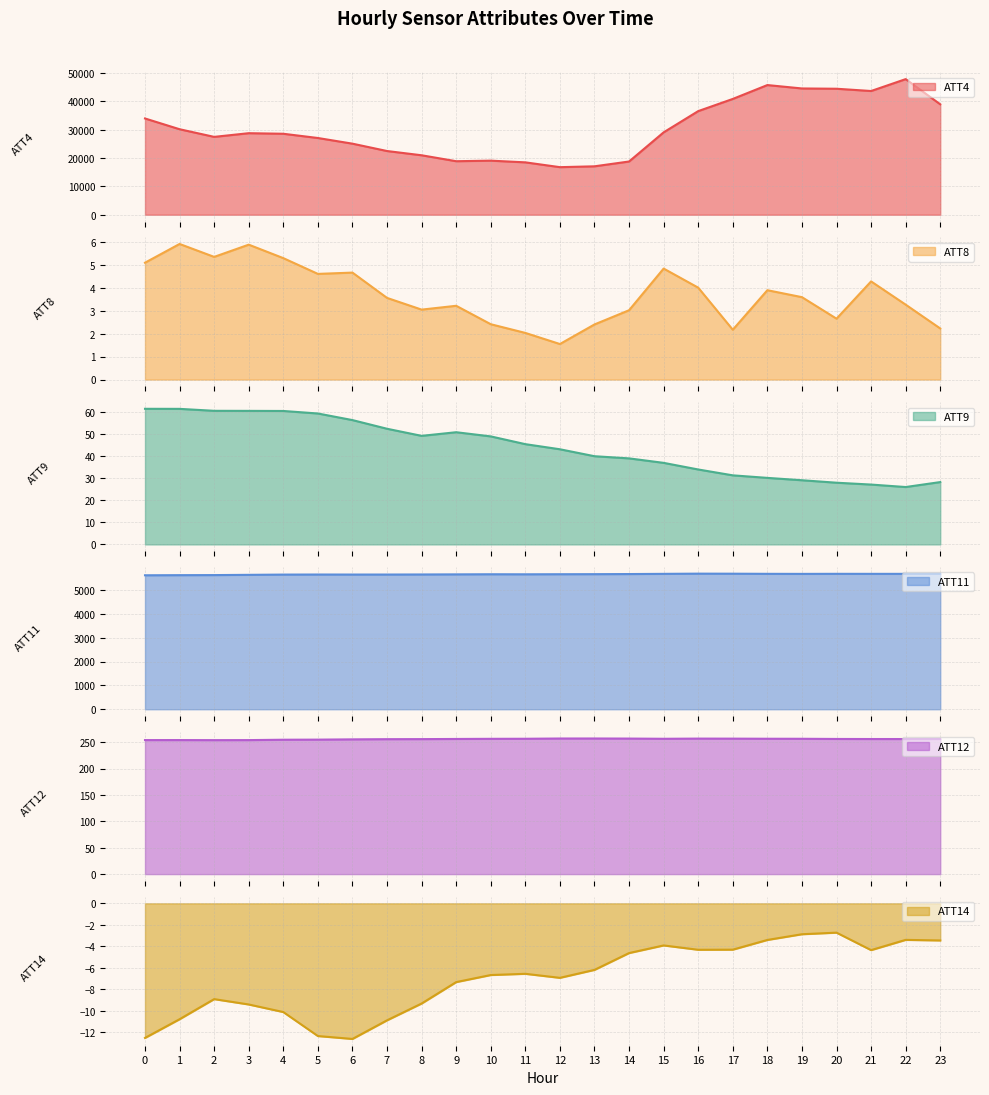

Is it true that ATT9 equals 9.6 at 14?

False